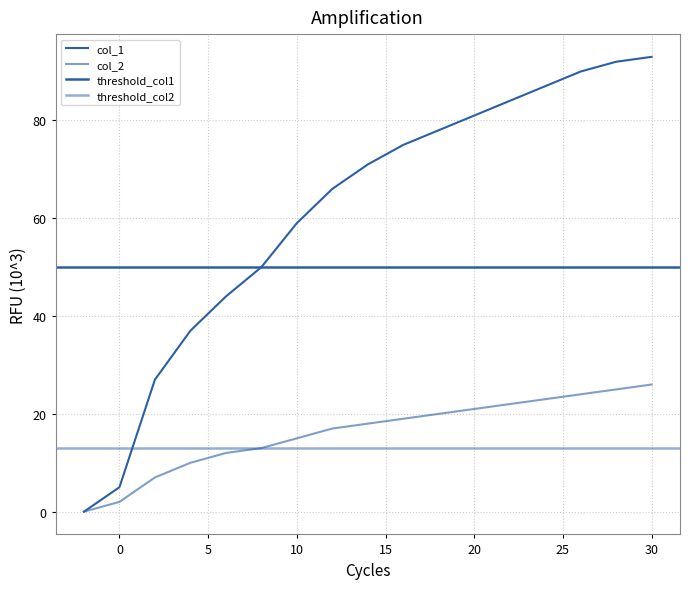

What is the sum of the col_2 values at 14 and 22?

40